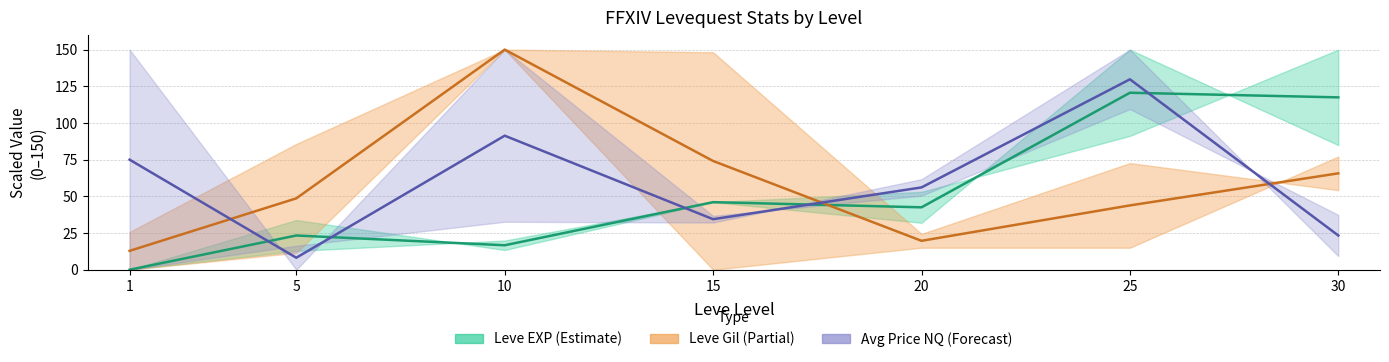

Reading left to right, list all the values displayed in this chart.

Leve EXP mid: 1=0.0	5=23.3	10=16.7	15=46.0	20=42.5	25=120.6	30=117.5
Leve Gil mid: 1=12.9	5=48.6	10=150.0	15=74.1	20=19.7	25=43.8	30=65.7
Avg Price mid: 1=75.0	5=8.2	10=91.3	15=34.4	20=56.1	25=129.8	30=23.3